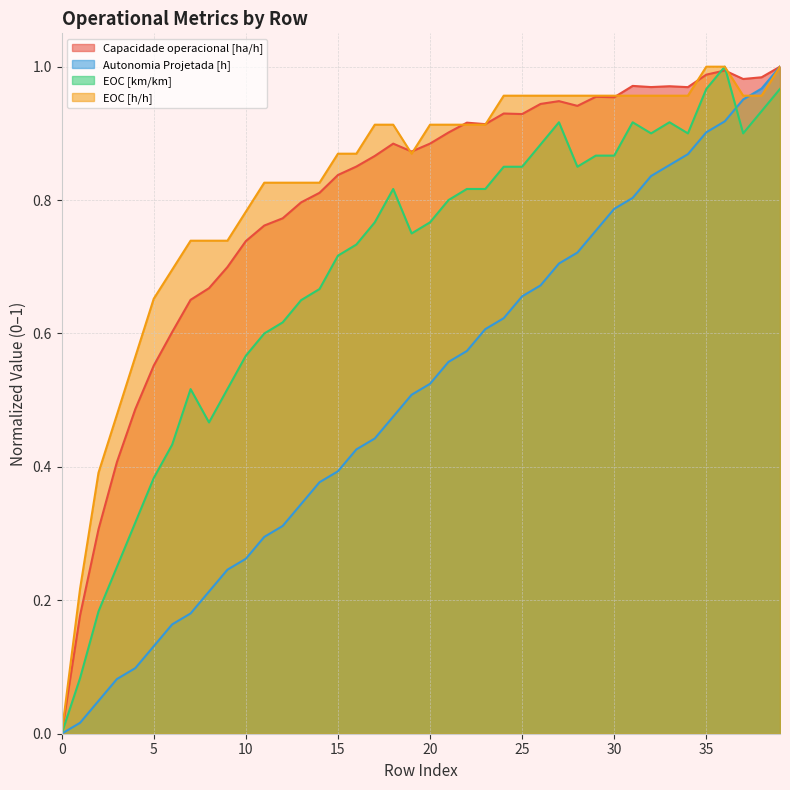

Between 28 and 34, which series saw the biggest shift?

Autonomia Projetada [h]